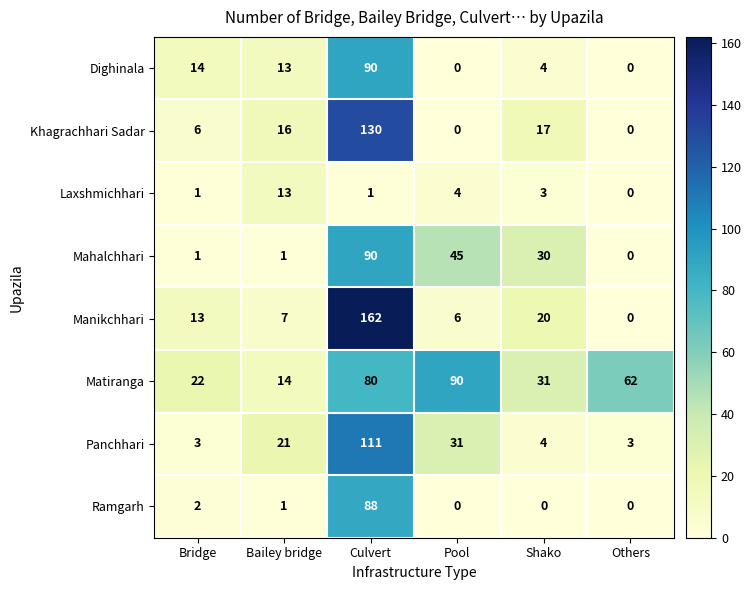

What is the difference between the Matiranga values at Bridge and Others?

40